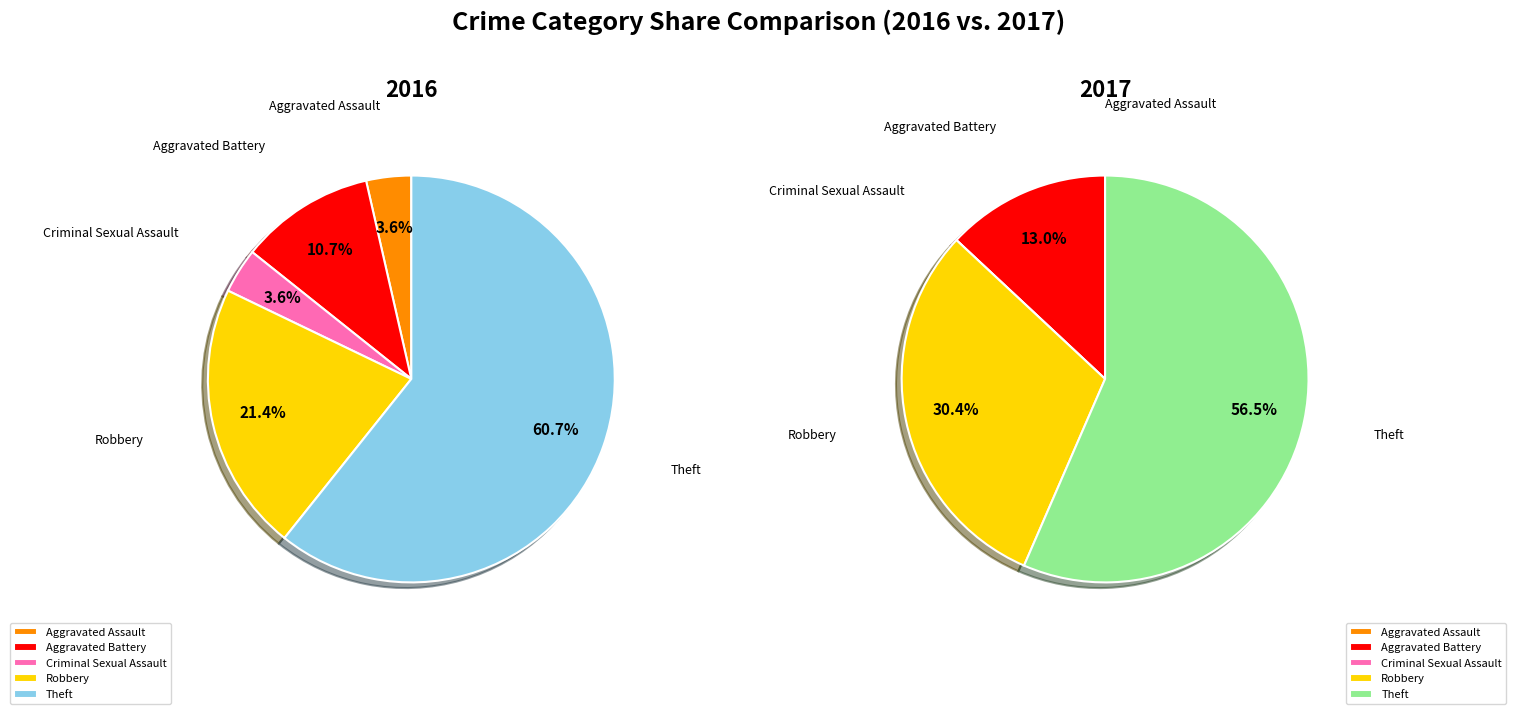

How much of the chart is everything except Robbery?

78.6%